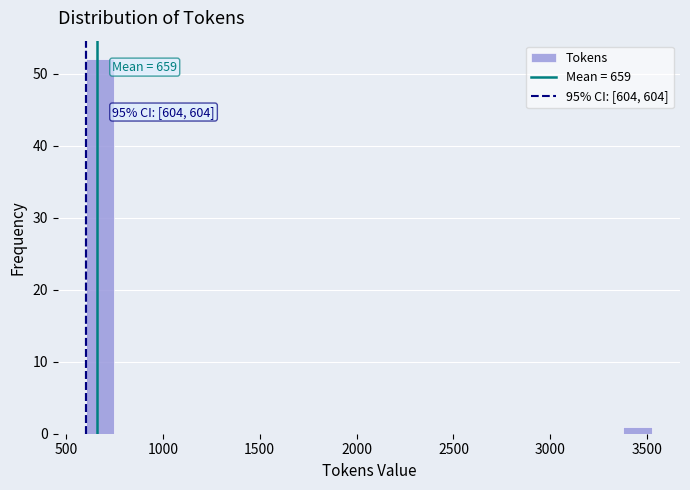

Around what value on the x-axis is the tallest bar? Give the approximate position of its centre, as read against the axis.

700